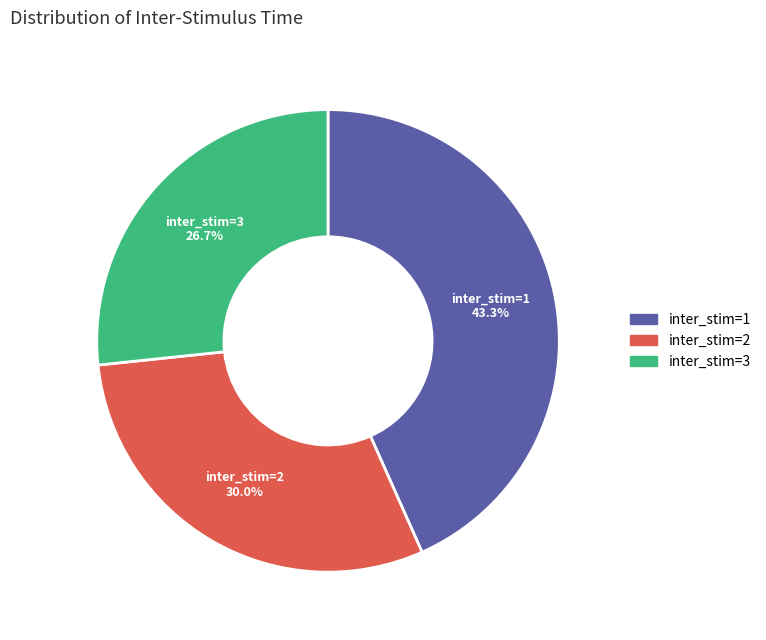

Does any single category account for the majority?

No